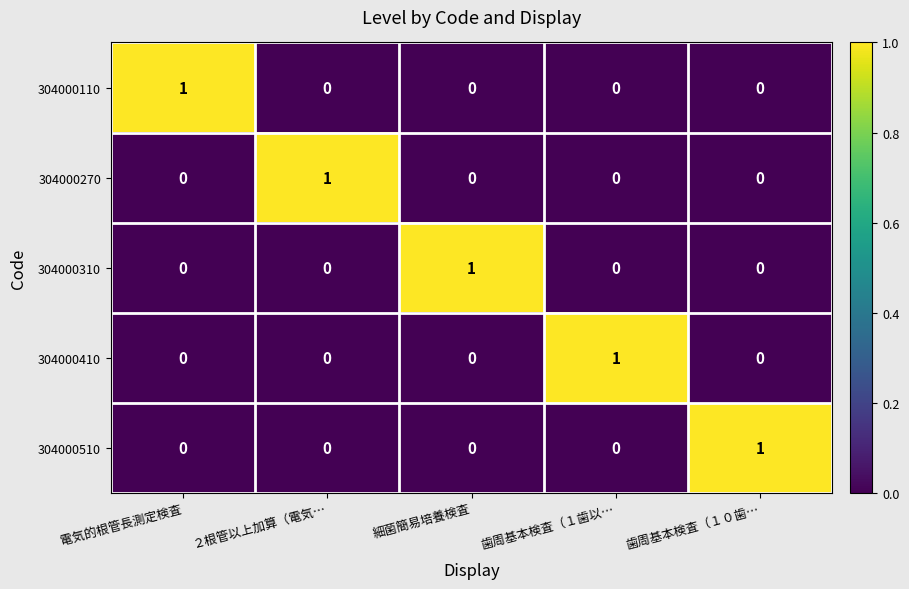

At which label does 304000310 reach its peak?

細菌簡易培養検査